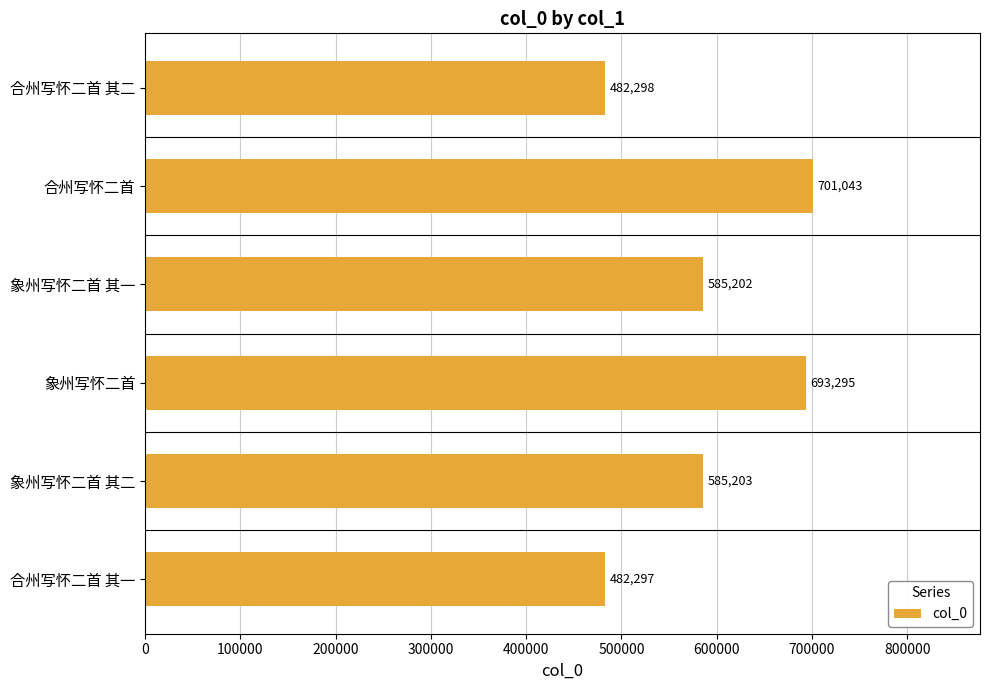

True or false: the data shows 677194 at 合州写怀二首 其一.

False